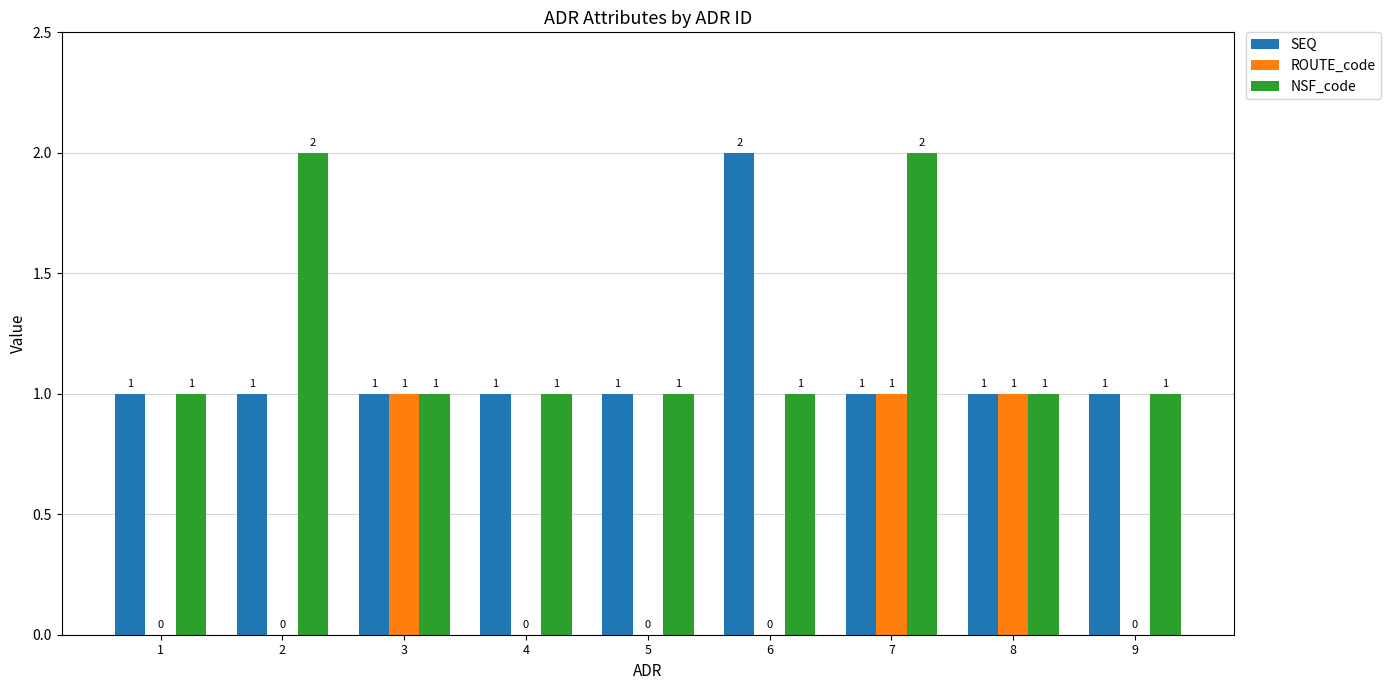

What value does the SEQ series have at 6?

2